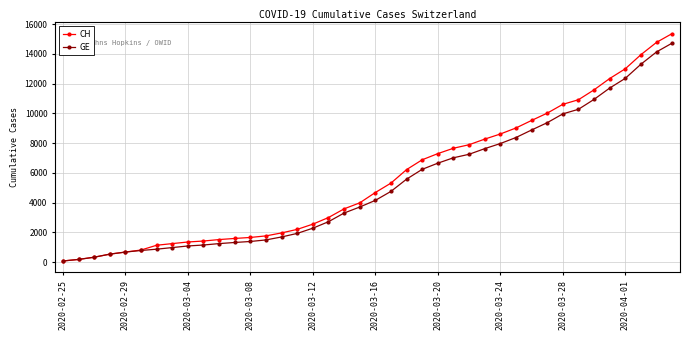

Which series has the largest range (max minus min)?

CH